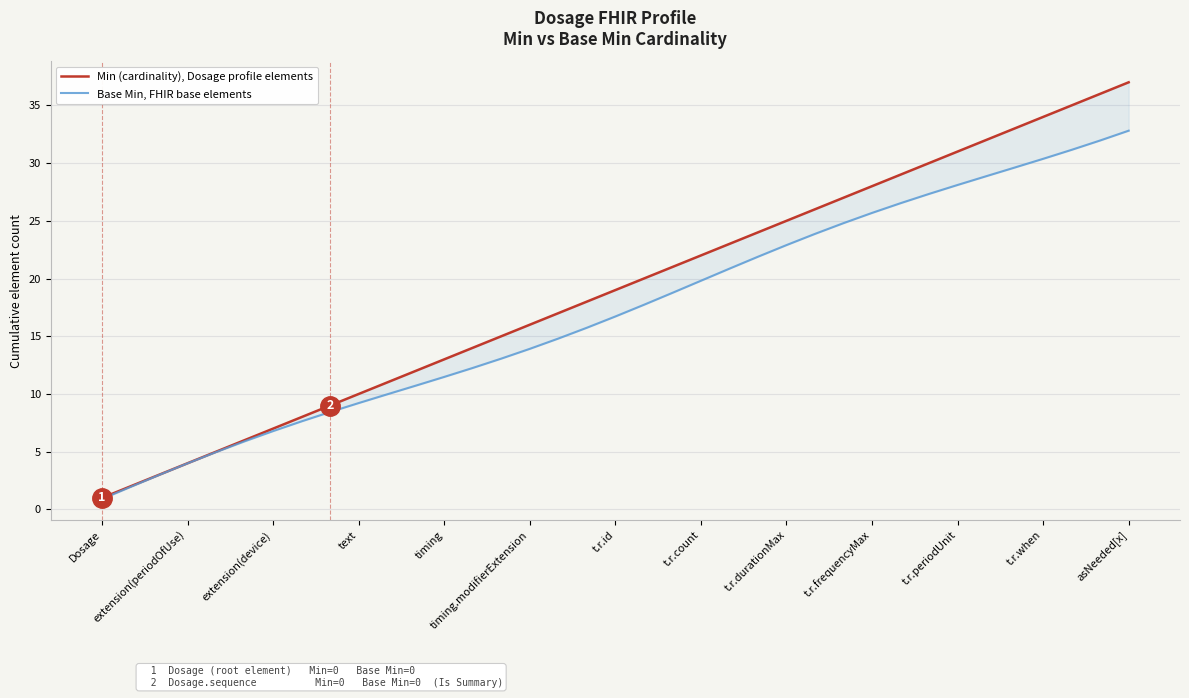

True or false: Base Min, FHIR base elements has a value of 26.3 at 19.

False